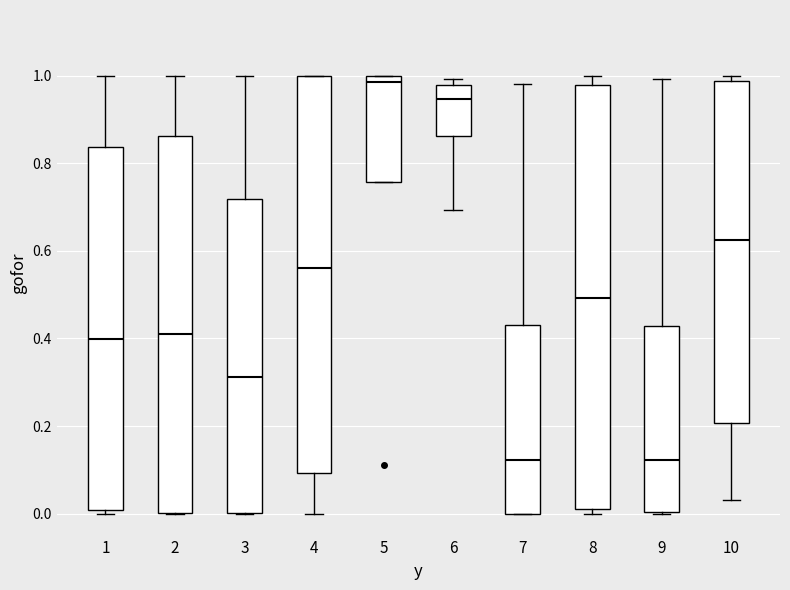

Which box has the highest median line?

5